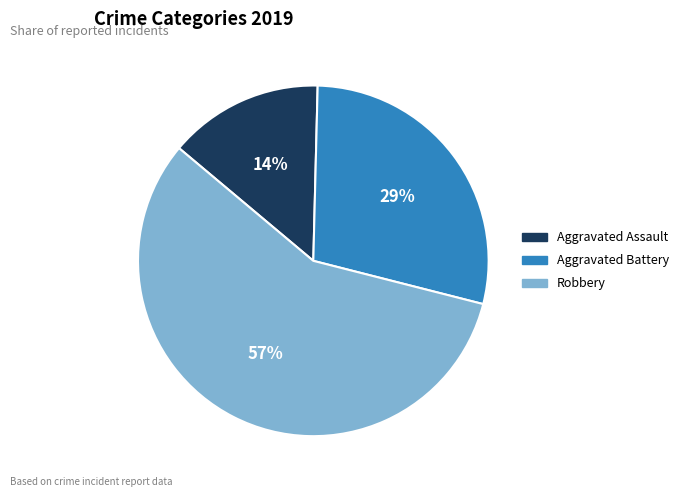

The Aggravated Assault slice represents 25% of the pie. True or false?

False